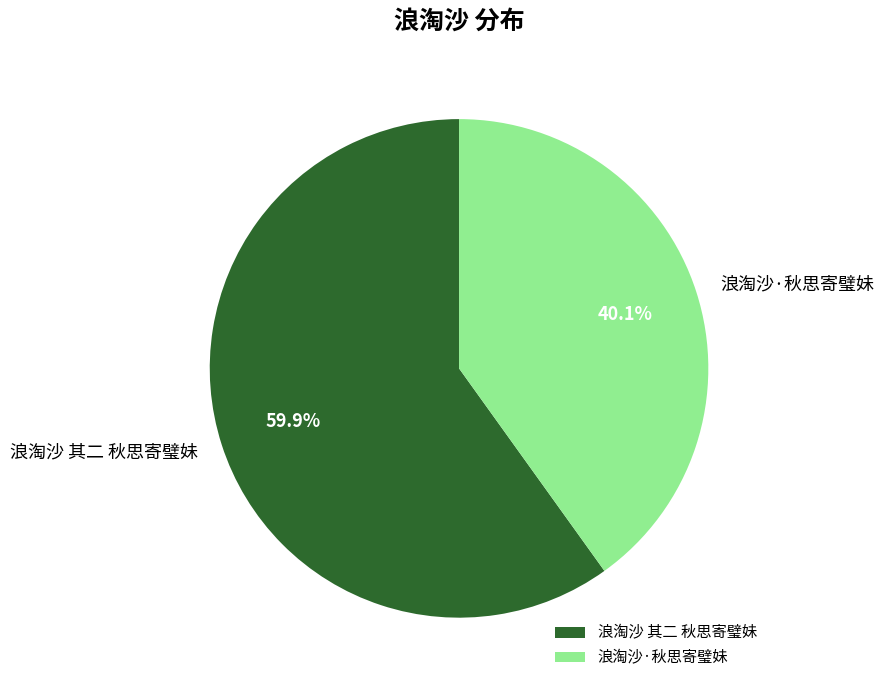

To the nearest percent, what portion does 浪淘沙·秋思寄璧妹 represent?

40%